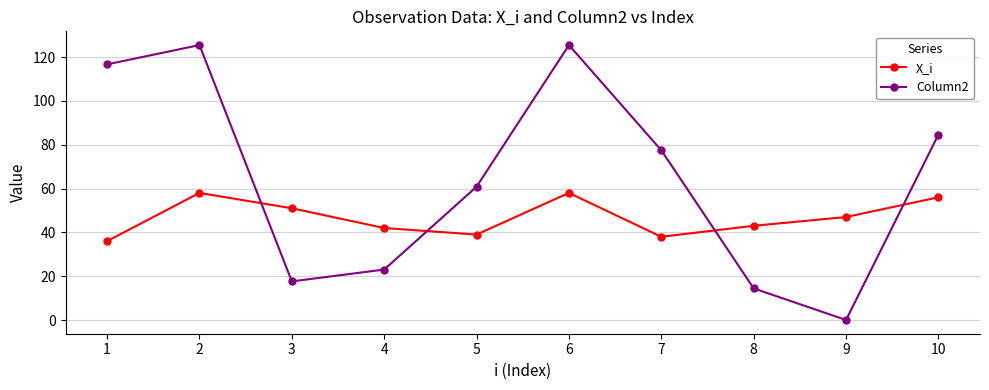

What are all the series names shown in the legend?

X_i, Column2